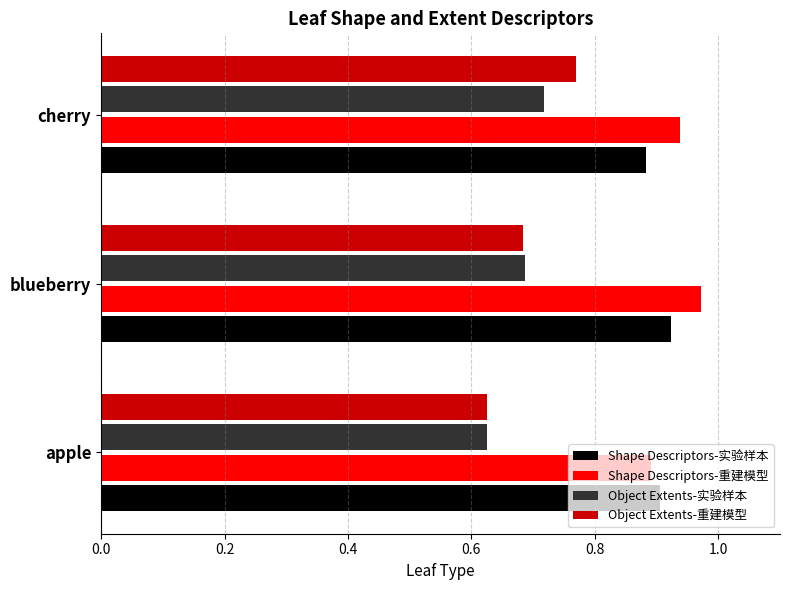

Is the value of Shape Descriptors-实验样本 at apple greater than the value of Object Extents-实验样本 at blueberry?

Yes